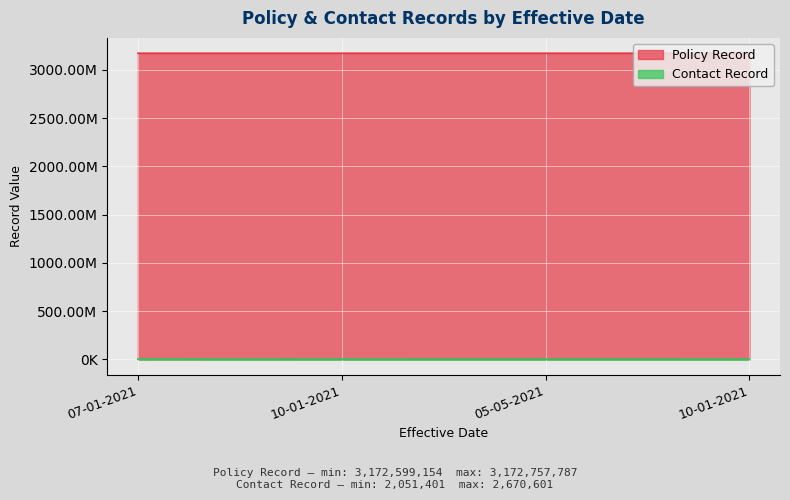

How many lines are shown in the chart?

2